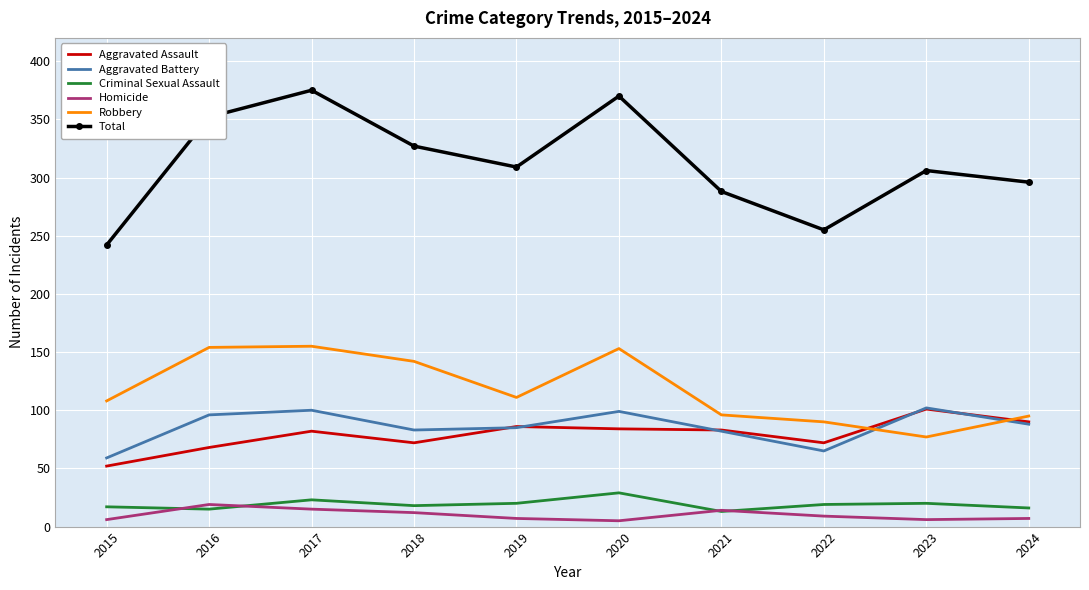

Is the value of Total at 2021 greater than the value of Homicide at 2020?

Yes